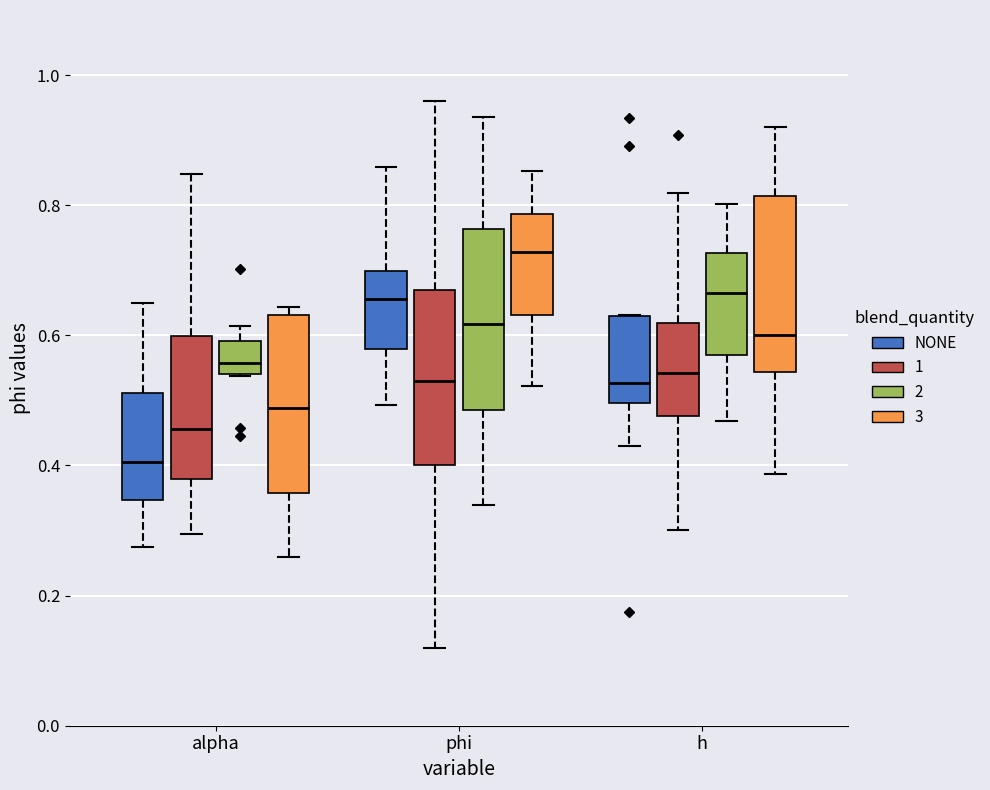

Reading left to right, transcribe this box plot: for each box, give where its median line is, the range the box spans, and where its two whiskers end, as read against the y-axis. The values are not printed on the chart, so give them approximately, as read against the axis.

alpha (NONE): median 0.40, box 0.34 to 0.52, whiskers 0.28 to 0.64
alpha (1): median 0.46, box 0.38 to 0.60, whiskers 0.30 to 0.84
alpha (2): median 0.56, box 0.54 to 0.60, whiskers 0.54 to 0.62
alpha (3): median 0.48, box 0.36 to 0.64, whiskers 0.26 to 0.64 (just above the box's upper edge)
phi (NONE): median 0.66, box 0.58 to 0.70, whiskers 0.50 to 0.86
phi (1): median 0.54, box 0.40 to 0.66, whiskers 0.12 to 0.96
phi (2): median 0.62, box 0.48 to 0.76, whiskers 0.34 to 0.94
phi (3): median 0.72, box 0.64 to 0.78, whiskers 0.52 to 0.86
h (NONE): median 0.52, box 0.50 to 0.62, whiskers 0.42 to 0.64
h (1): median 0.54, box 0.48 to 0.62, whiskers 0.30 to 0.82
h (2): median 0.66, box 0.58 to 0.72, whiskers 0.46 to 0.80
h (3): median 0.60, box 0.54 to 0.82, whiskers 0.38 to 0.92